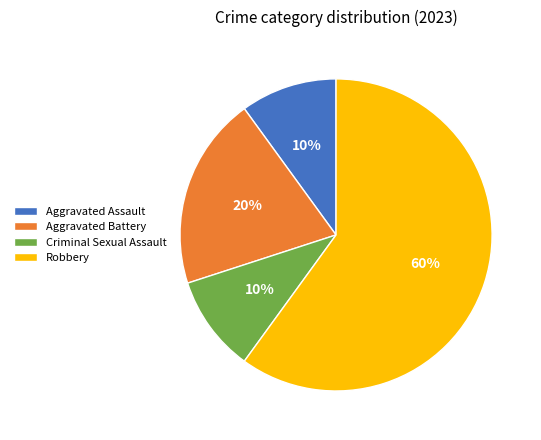

Combined, do Aggravated Assault and Aggravated Battery account for over 50%?

No